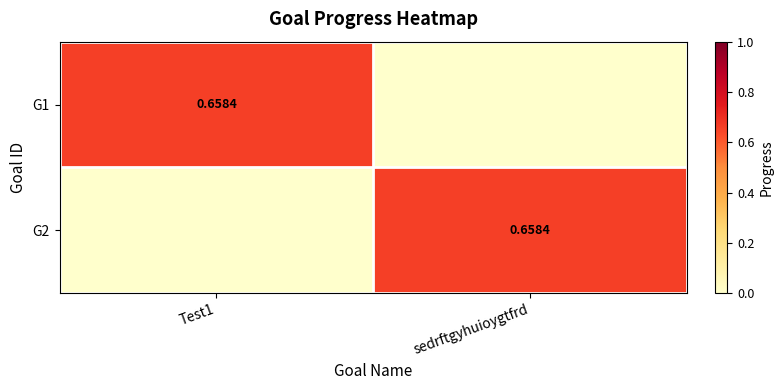

How many G2 values are between 0 and 1?

2